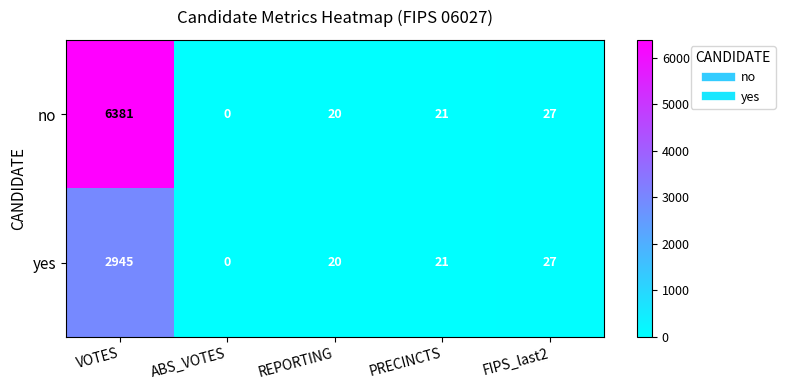

Reading left to right, what are all the values shown in this chart?

no: VOTES=6381	ABS_VOTES=0	REPORTING=20	PRECINCTS=21	FIPS_last2=27
yes: VOTES=2945	ABS_VOTES=0	REPORTING=20	PRECINCTS=21	FIPS_last2=27